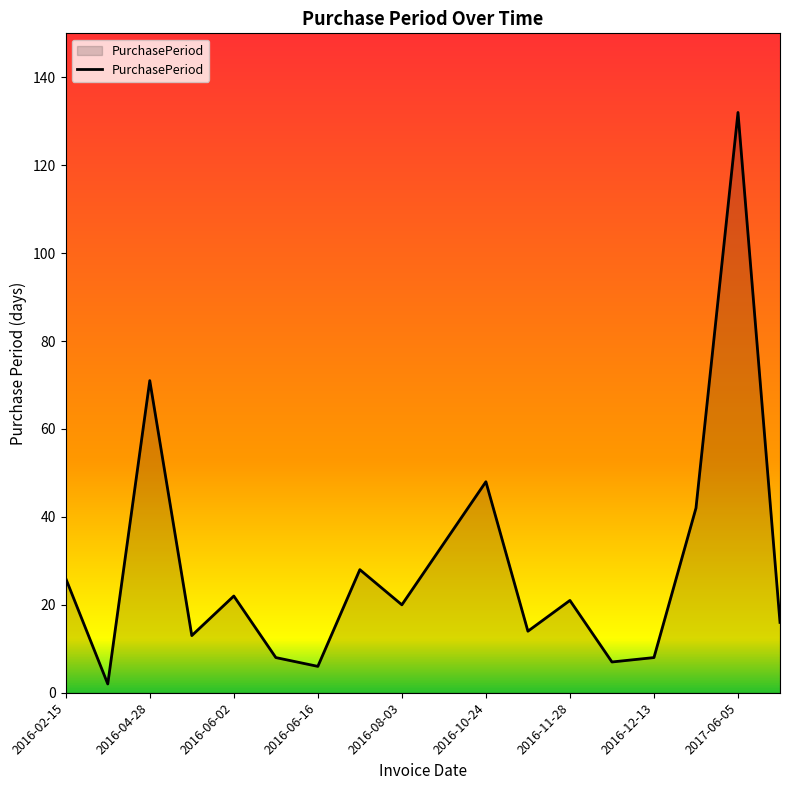

Does the chart display data point markers on the line(s)?

No